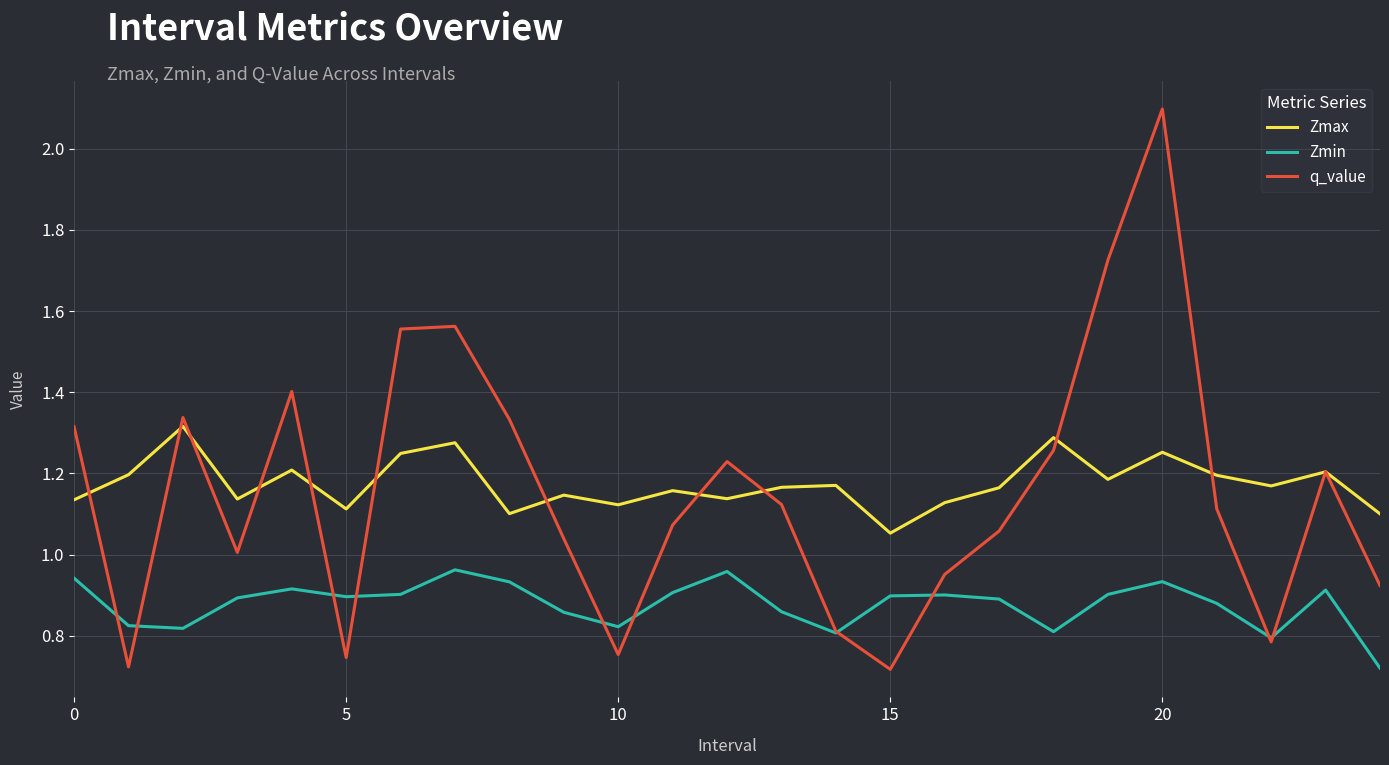

List the series in order of their peak value, highest first.

q_value, Zmax, Zmin